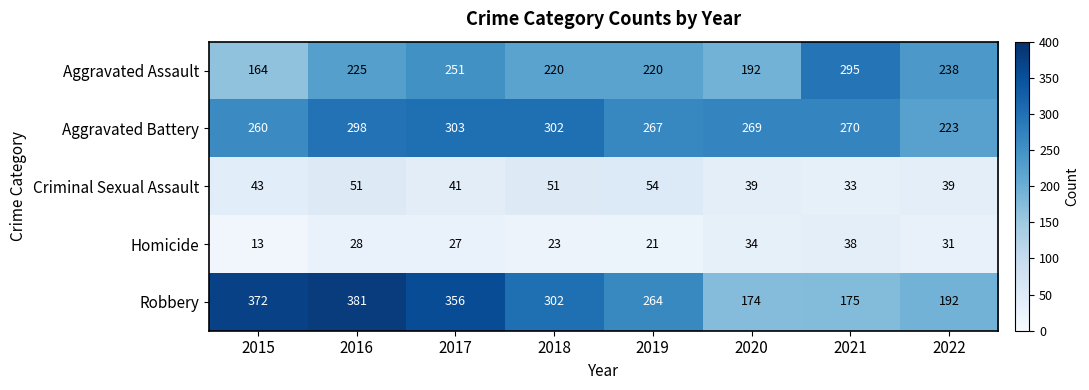

What value does the Homicide series have at 2017?

27